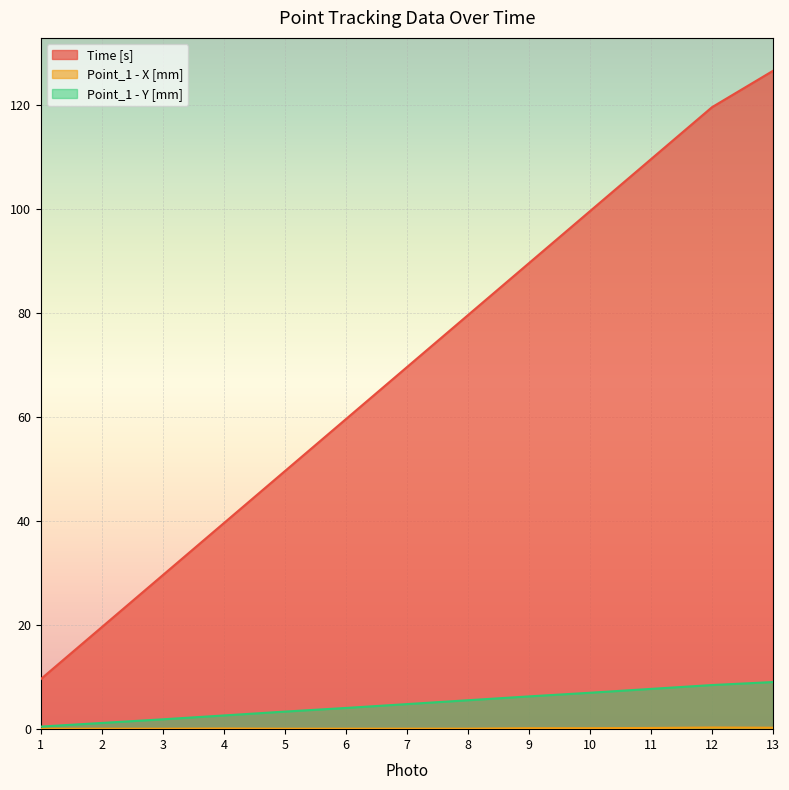

What is the difference between the Point_1 - Y [mm] values at 2 and 1?

0.7